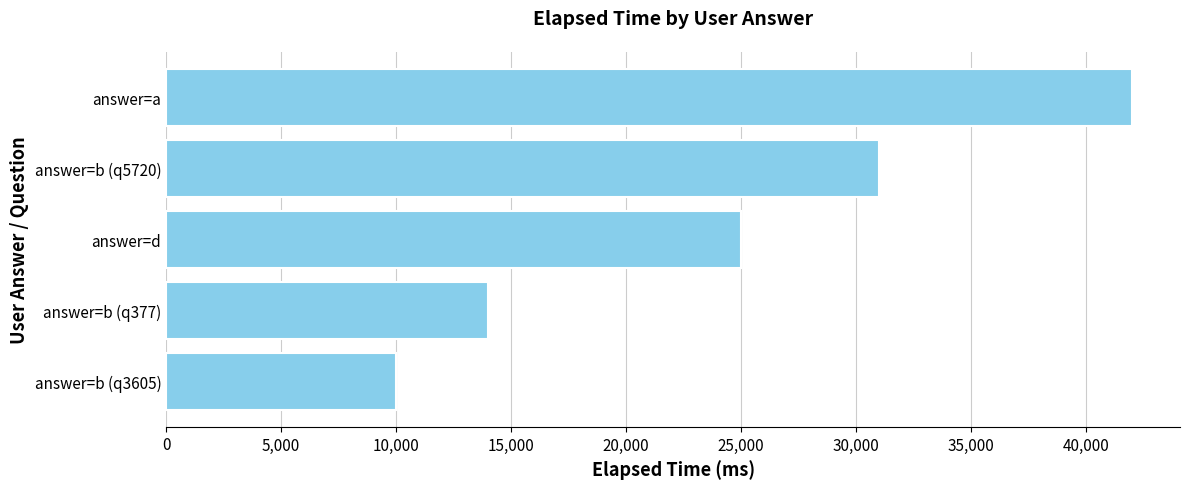

The value at answer=b (q3605) is 10000. True or false?

True